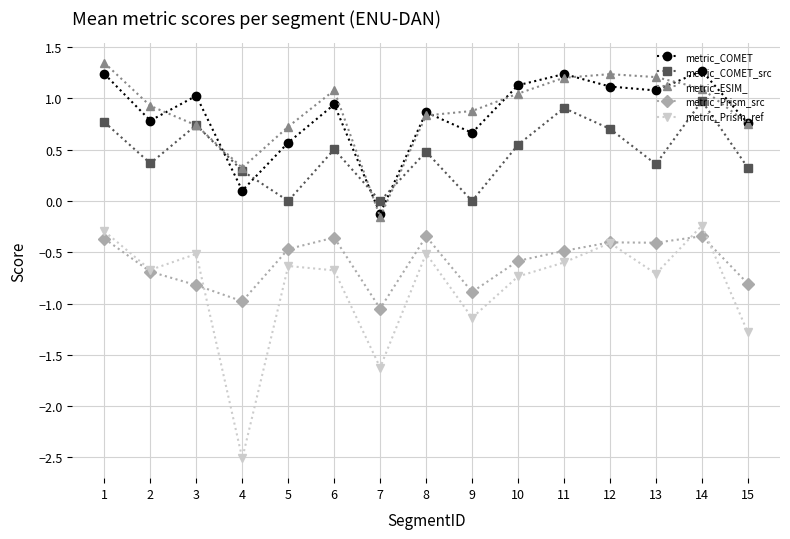

In metric_COMET_src, how many points are higher than both neighbors (excluding endpoints)?

5